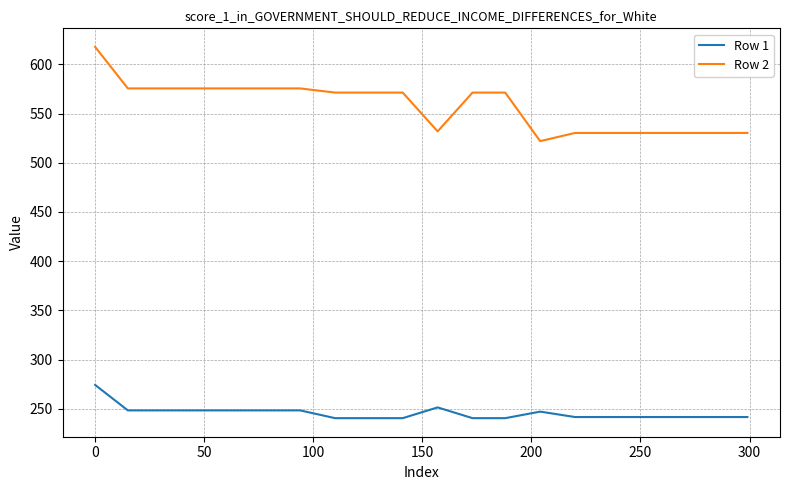

What is the smallest value displayed?

240.4